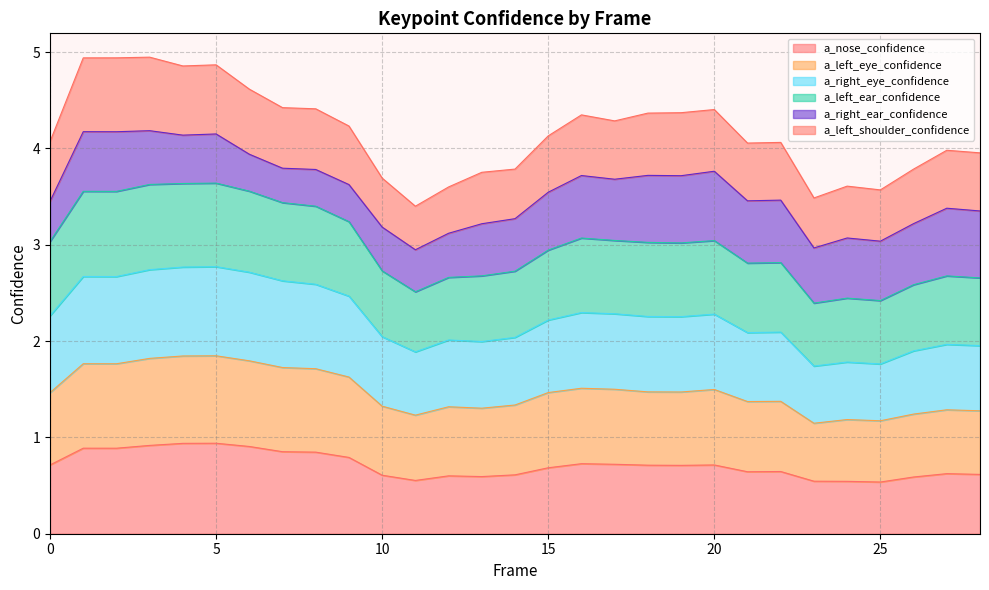

At which category is the sum across all series the highest?

3